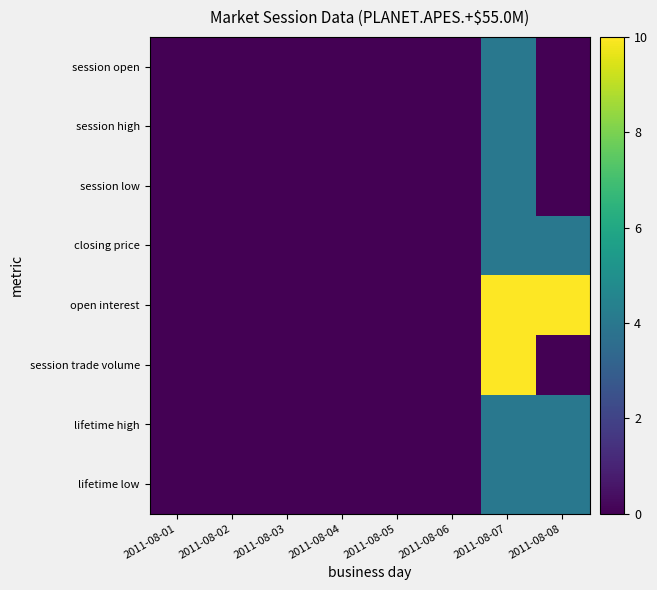

Which series has the widest spread of values?

open interest